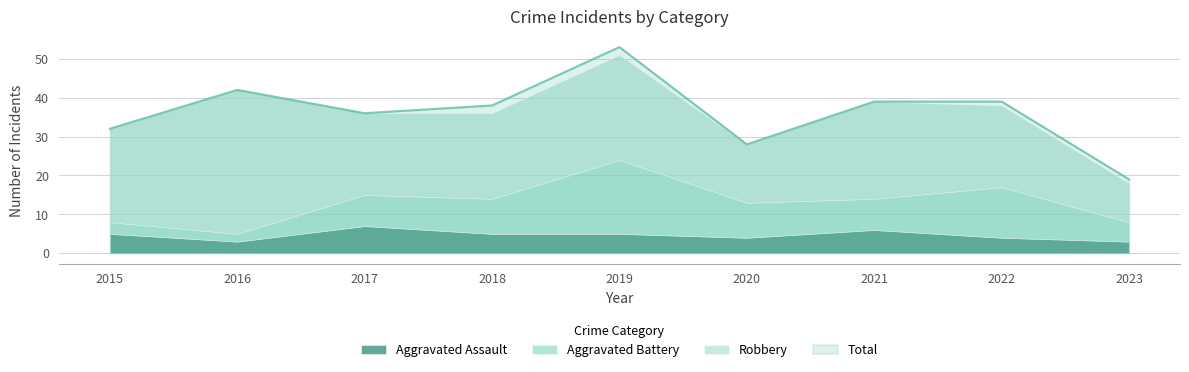

Which has a higher value, 2016 or 2017?

2017